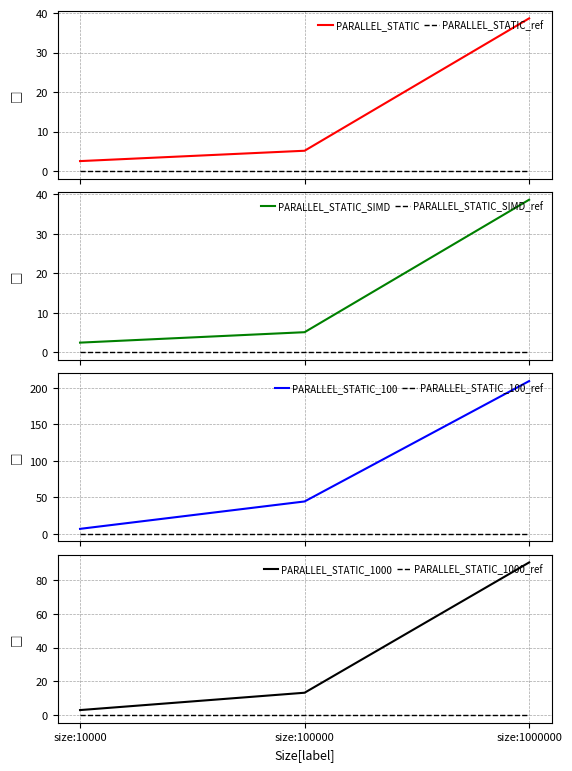

What is the spread (max minus min) of values at size:1000000?

170.8